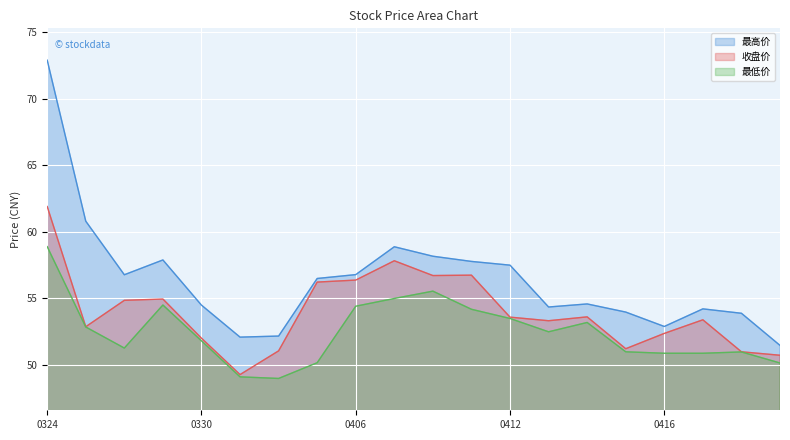

How many categories are shown in the chart?

20